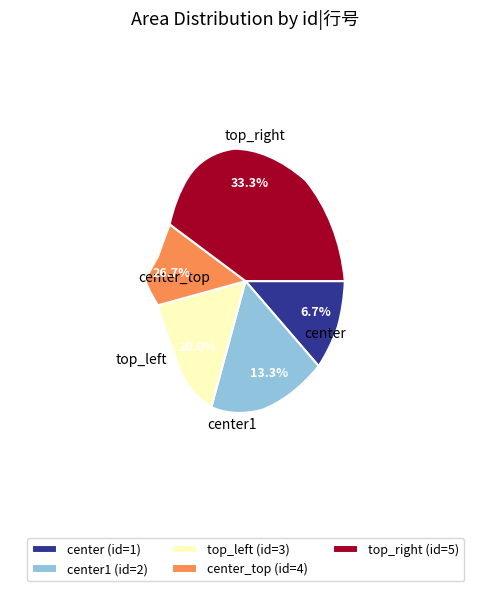

Count the number of slices in the pie.

5